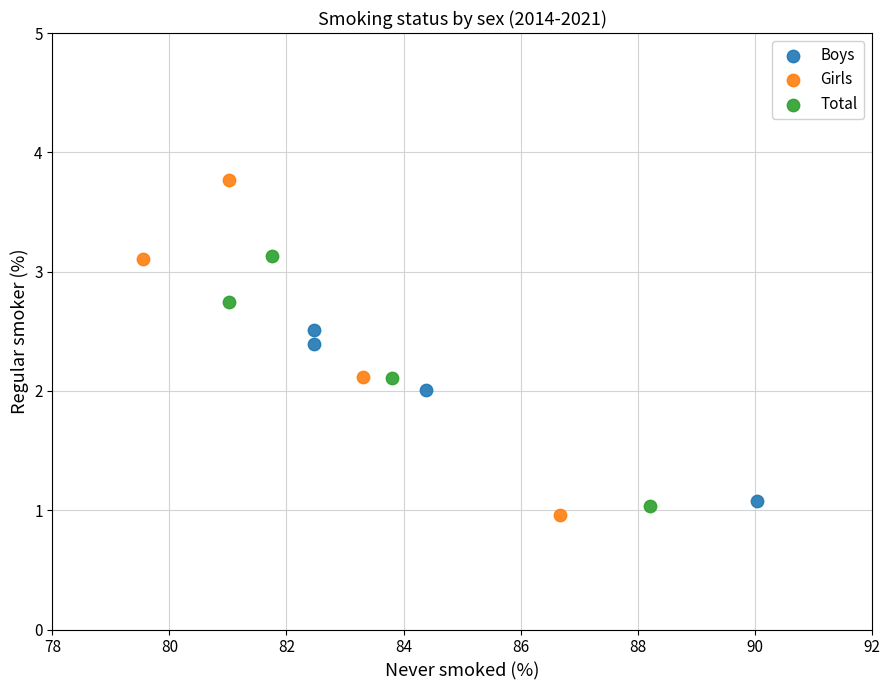

Which series reaches the maximum Y coordinate?

Girls